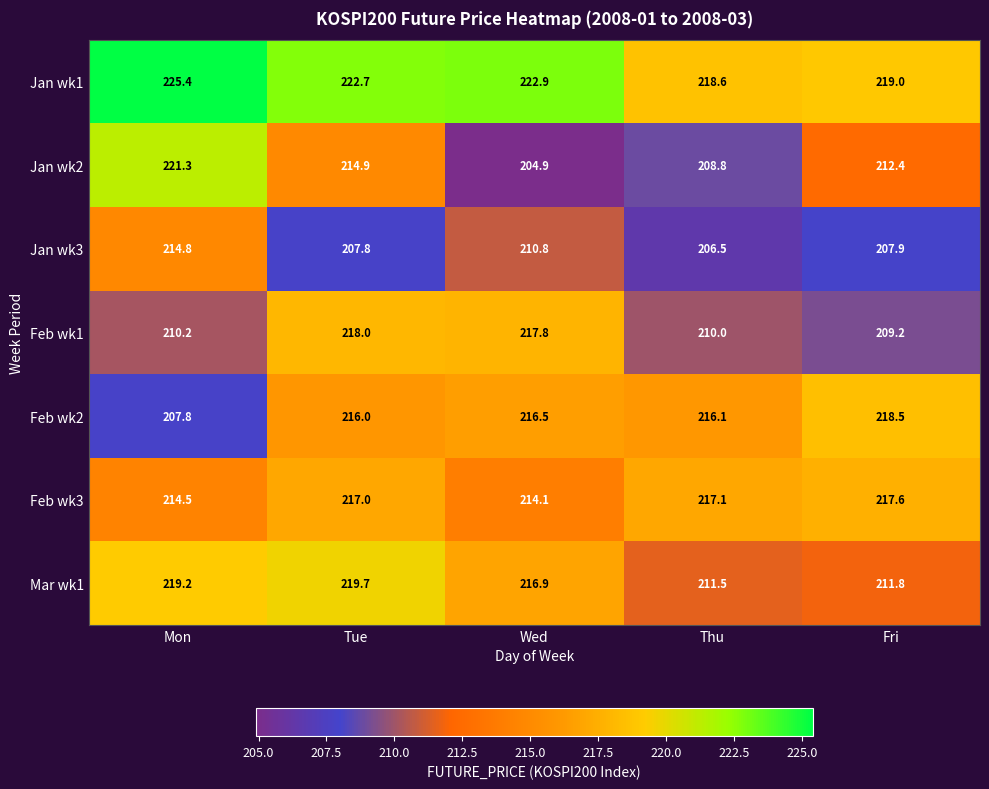

Which series has the largest total across all categories?

Jan wk1